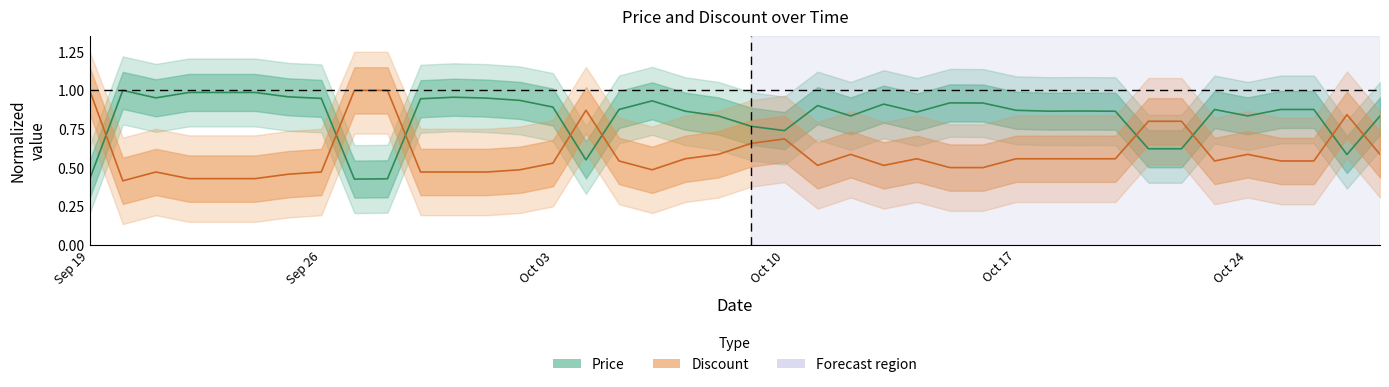

At how many categories does at least one series exceed 0?

40